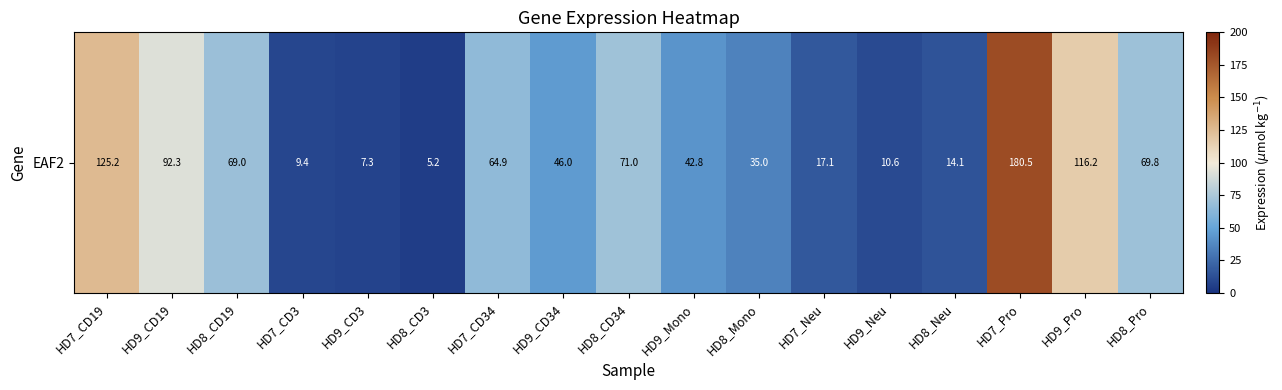

At which label is the value closest to 92?

HD9_CD19